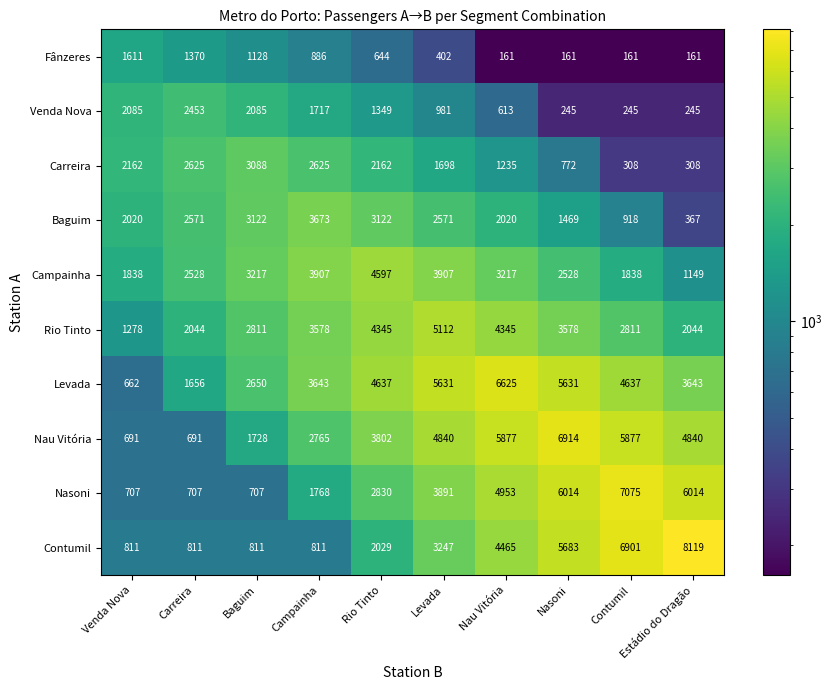

What is the maximum value for Nasoni?

7075